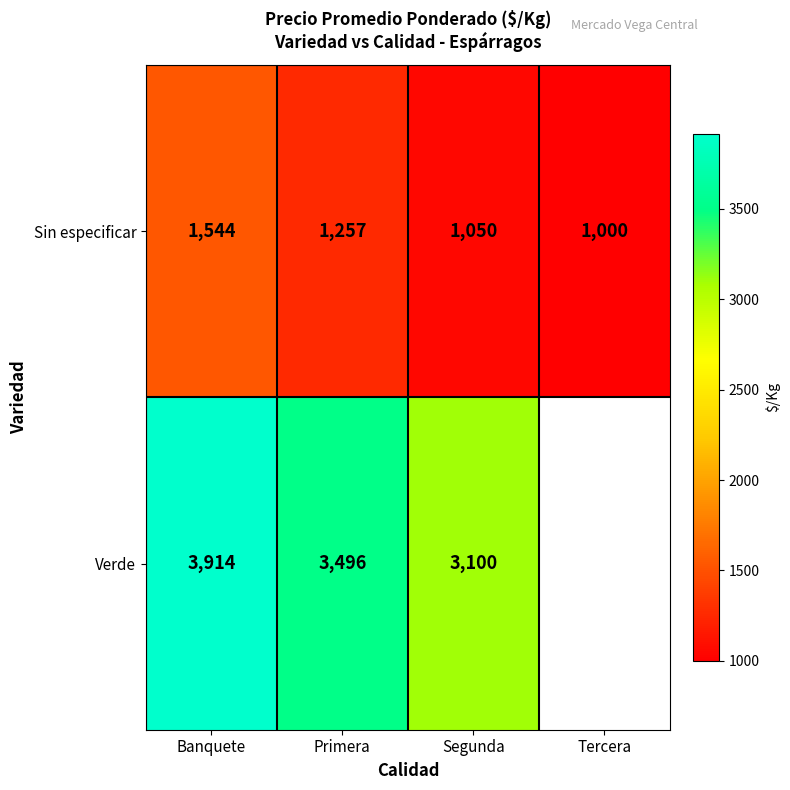

At which label does Sin especificar first exceed 1257?

Banquete